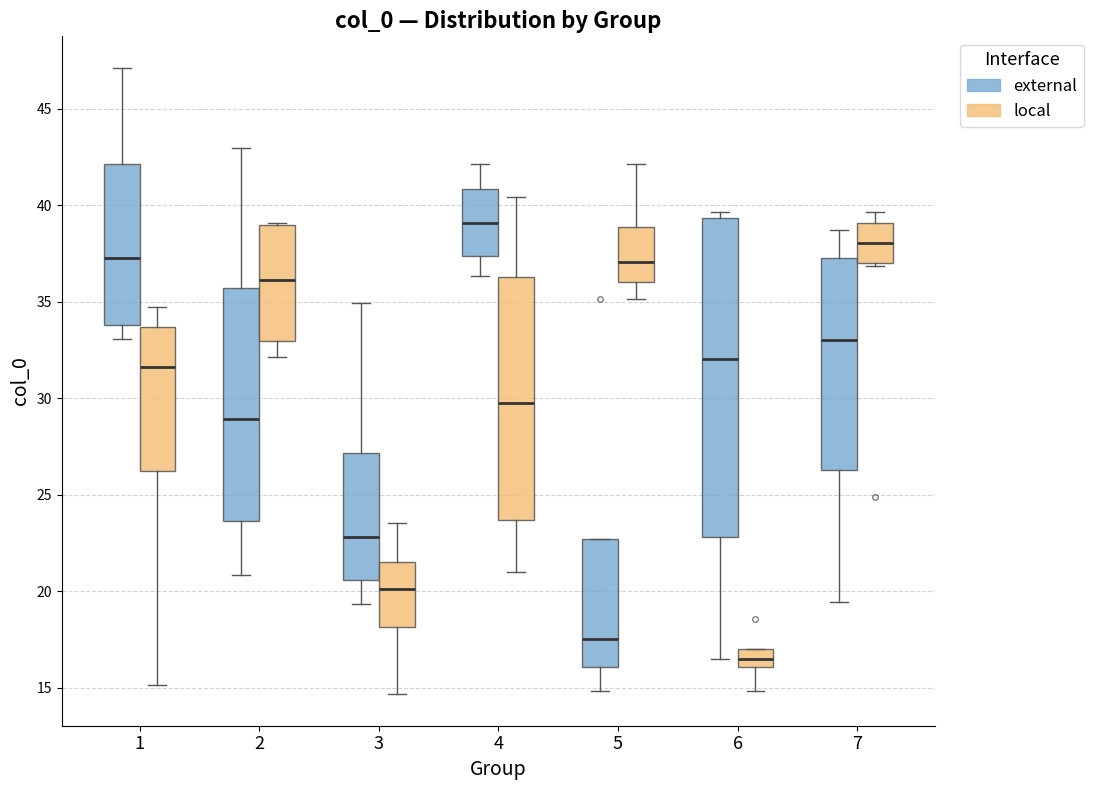

Reading left to right, read every box against the y-axis: the position of its median line, the range the box covers, and the ends of its whiskers. The values are not printed on the chart, so give them approximately, as read against the axis.

1 (external): median 37.5, box 34.0 to 42.0, whiskers 33.0 to 47.0
1 (local): median 31.5, box 26.0 to 33.5, whiskers 15.0 to 34.5
2 (external): median 29.0, box 23.5 to 35.5, whiskers 21.0 to 43.0
2 (local): median 36.0, box 33.0 to 39.0, whiskers 32.0 to 39.0
3 (external): median 23.0, box 20.5 to 27.0, whiskers 19.5 to 35.0
3 (local): median 20.0, box 18.0 to 21.5, whiskers 14.5 to 23.5
4 (external): median 39.0, box 37.5 to 41.0, whiskers 36.5 to 42.0
4 (local): median 30.0, box 23.5 to 36.5, whiskers 21.0 to 40.5
5 (external): median 17.5, box 16.0 to 22.5, whiskers 15.0 to 22.5
5 (local): median 37.0, box 36.0 to 39.0, whiskers 35.0 to 42.0
6 (external): median 32.0, box 23.0 to 39.5, whiskers 16.5 to 39.5 (just above the box's upper edge)
6 (local): median 16.5, box 16.0 to 17.0, whiskers 15.0 to 17.0
7 (external): median 33.0, box 26.5 to 37.5, whiskers 19.5 to 38.5
7 (local): median 38.0, box 37.0 to 39.0, whiskers 37.0 to 39.5